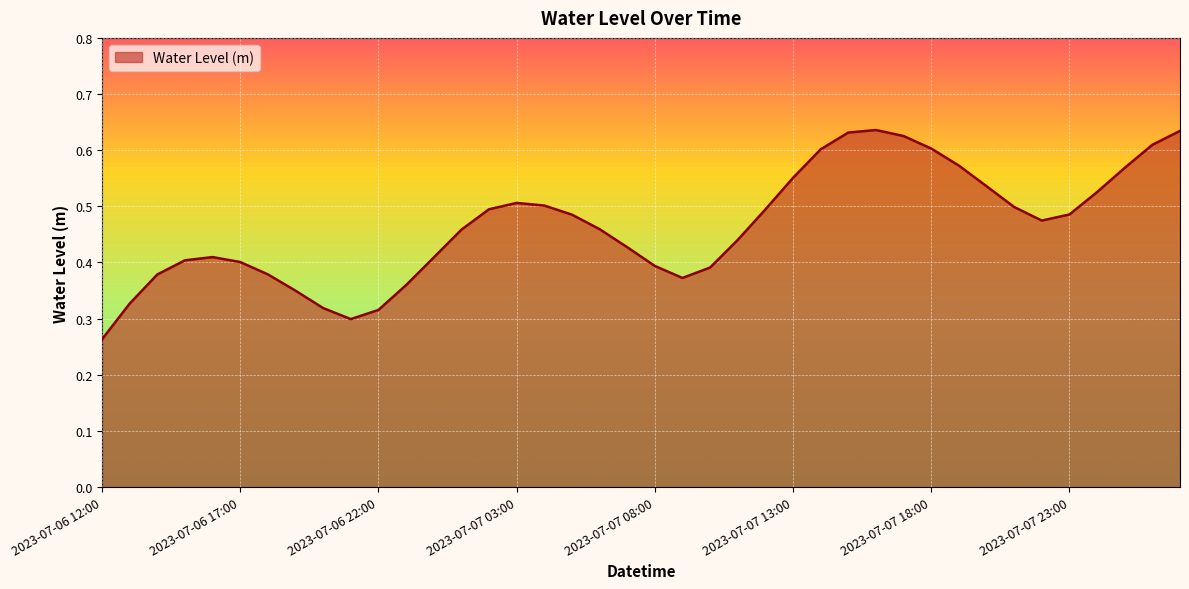

What is the smallest value displayed?

0.3